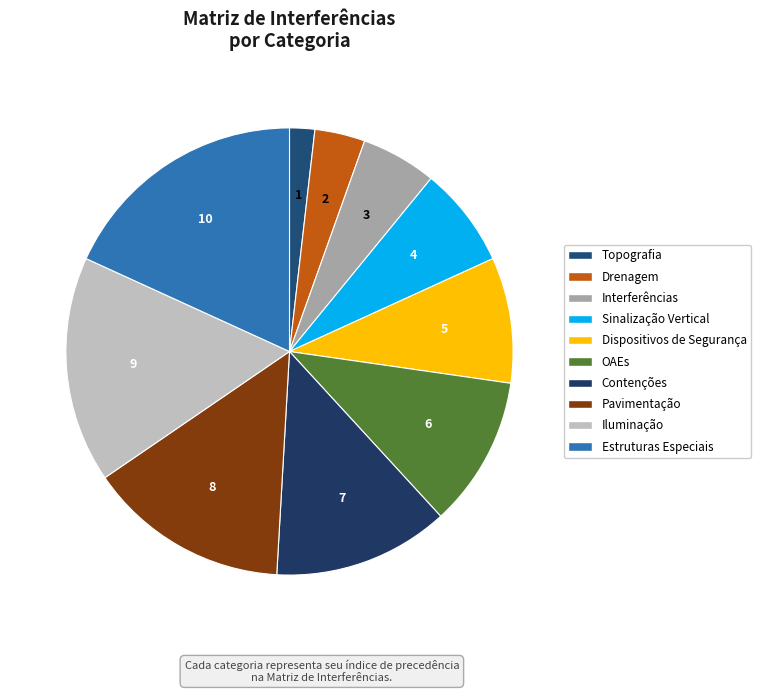

Count the number of slices in the pie.

10